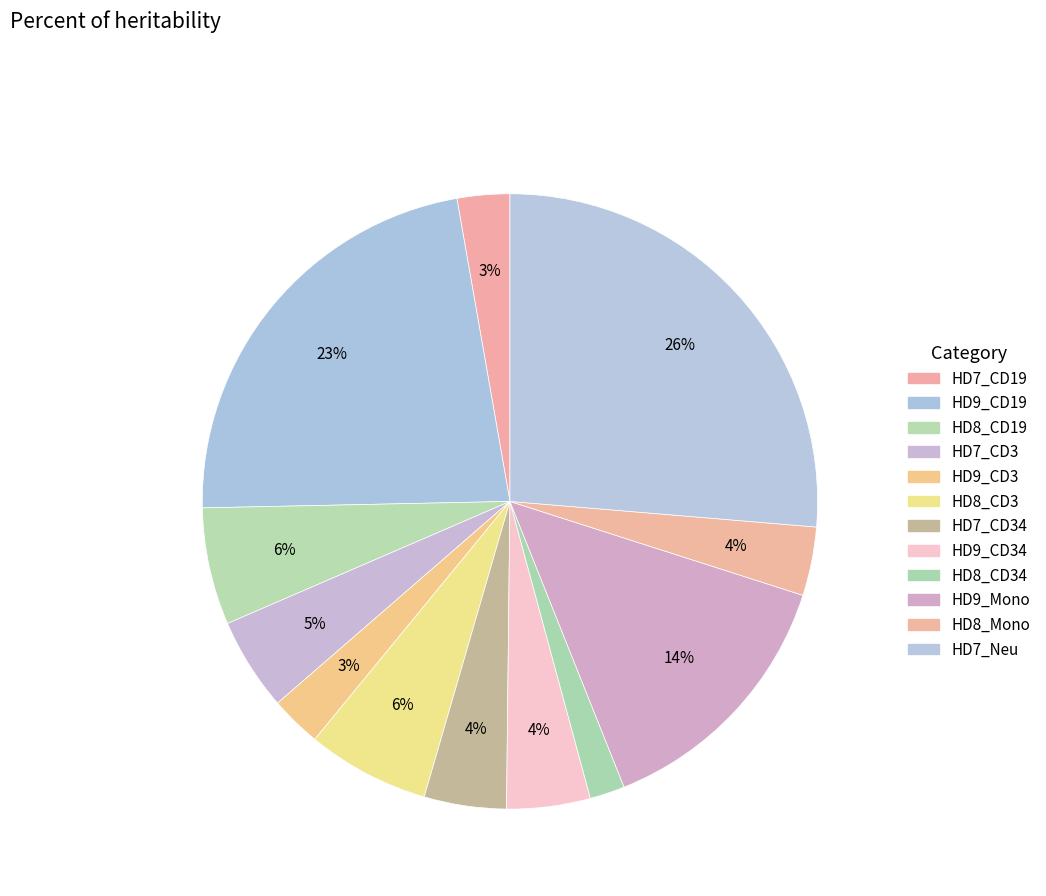

Does any single category account for the majority?

No